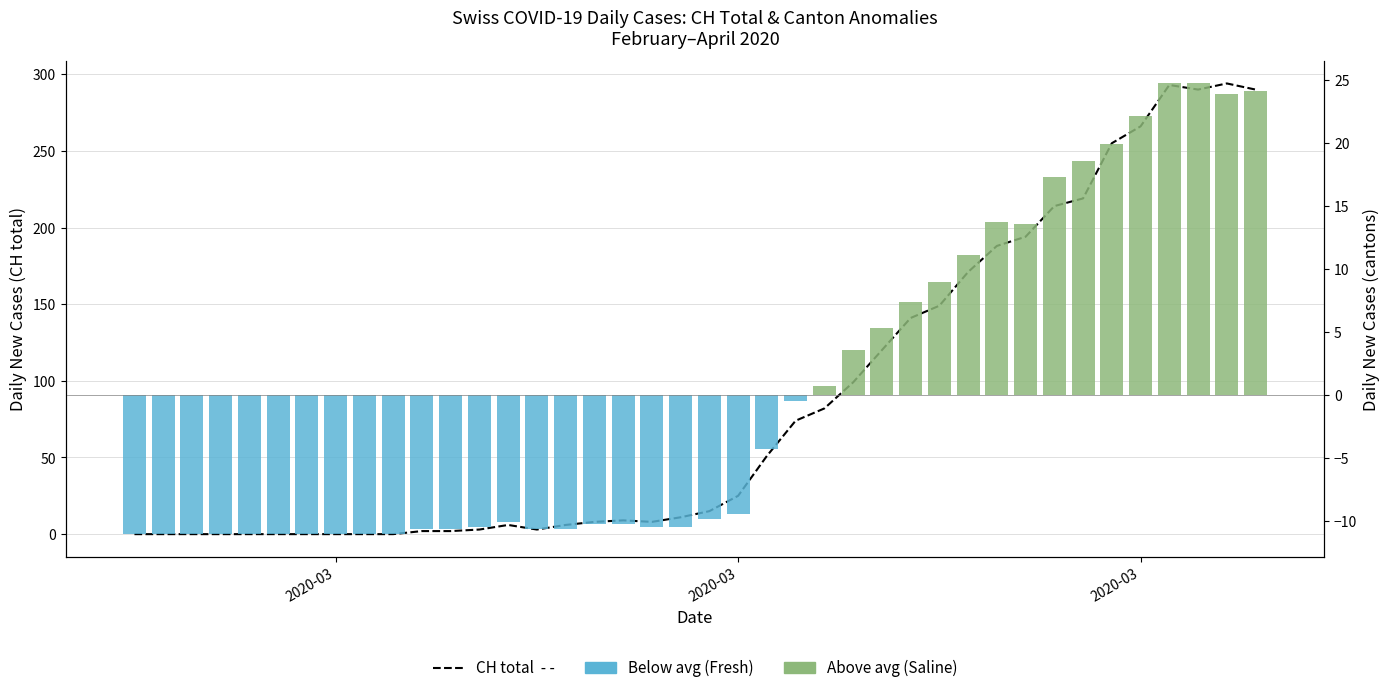

What are all the series names shown in the legend?

CH (total), Above avg (Saline), Below avg (Fresh)